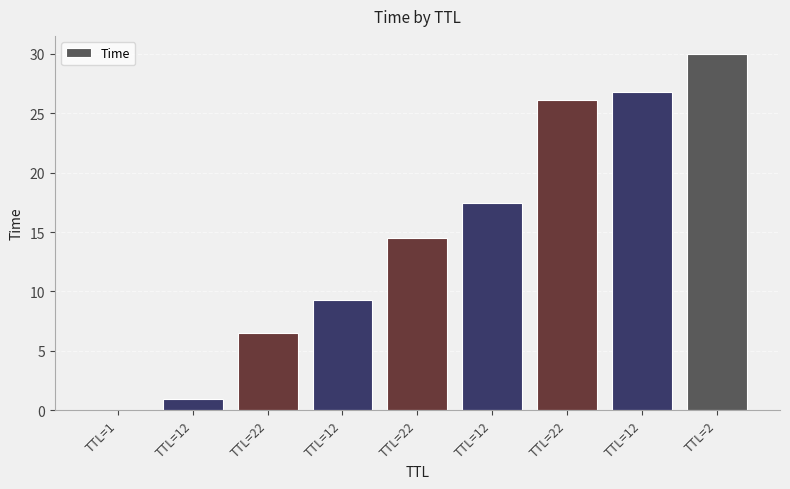

At which label does the data first exceed 14?

TTL=22